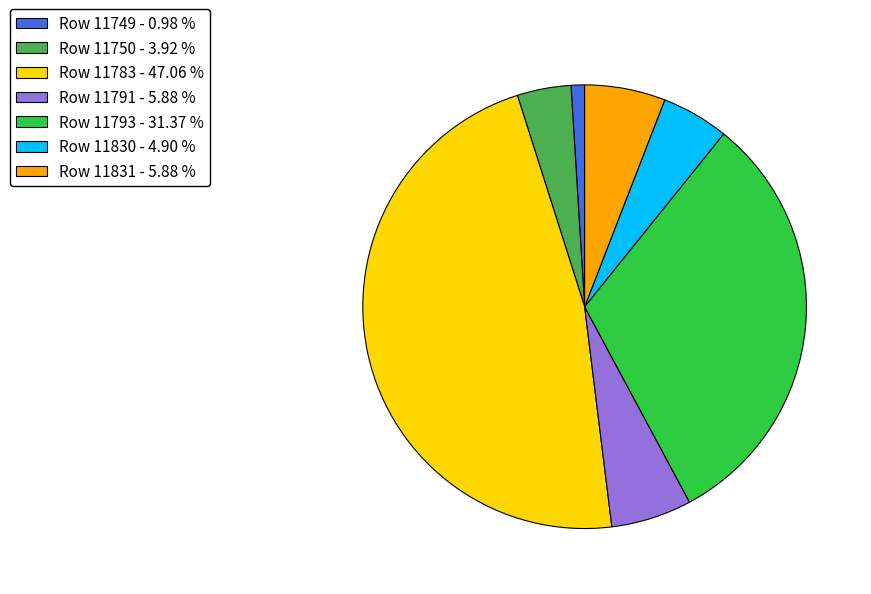

Which slice is the smallest?

Row 11749 - 0.98 %